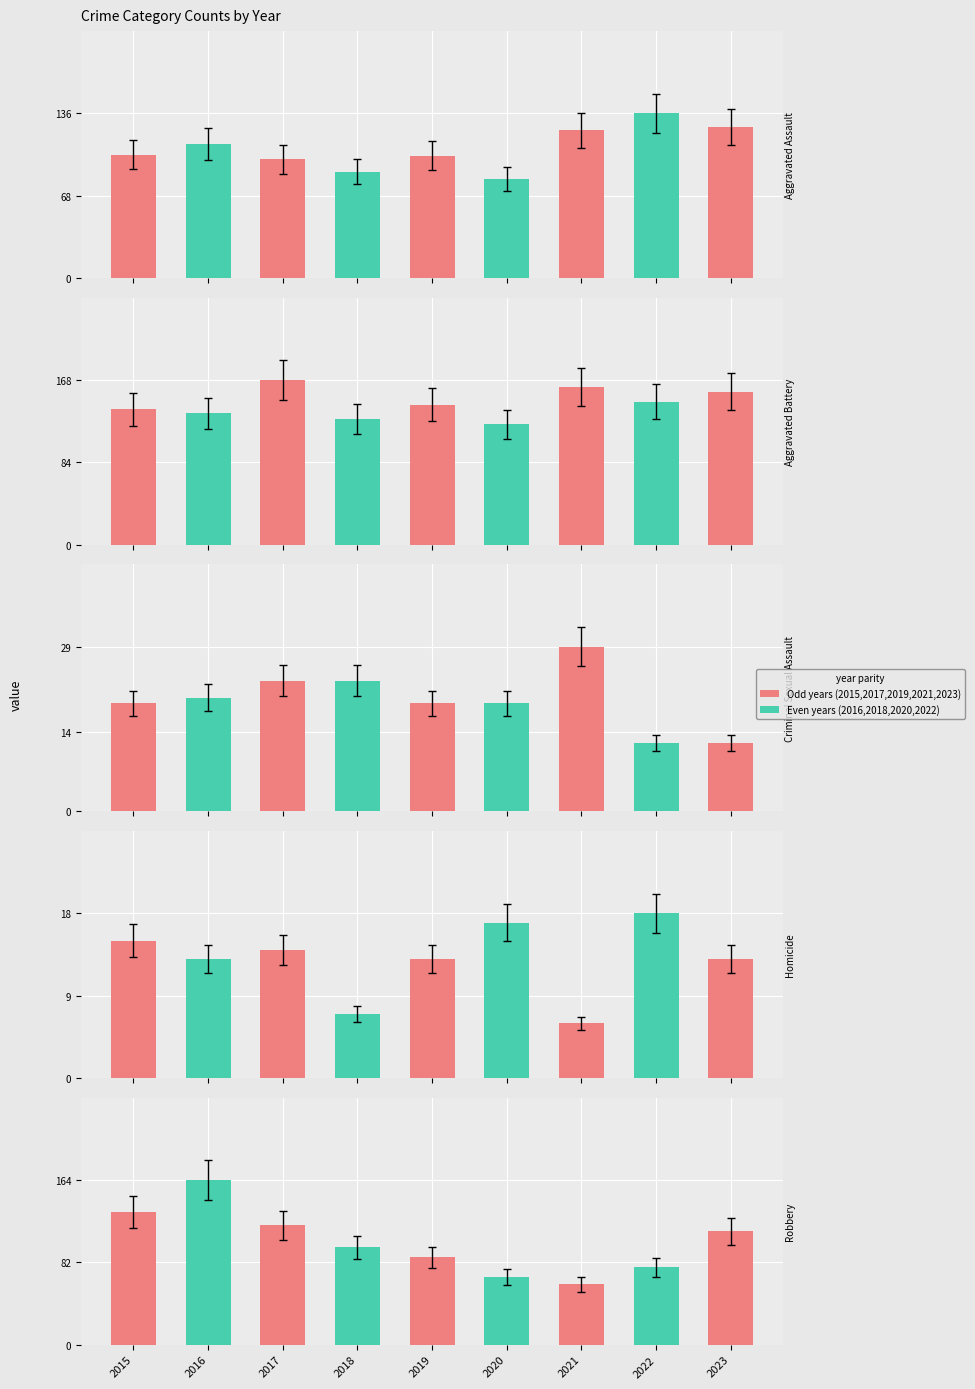

Reading right to left, what are all the values shown in this chart?

Aggravated Assault: 2023=125	2022=136	2021=122	2020=82	2019=101	2018=88	2017=98	2016=111	2015=102
Aggravated Battery: 2023=156	2022=146	2021=161	2020=123	2019=143	2018=128	2017=168	2016=134	2015=138
Criminal Sexual Assault: 2023=12	2022=12	2021=29	2020=19	2019=19	2018=23	2017=23	2016=20	2015=19
Homicide: 2023=13	2022=18	2021=6	2020=17	2019=13	2018=7	2017=14	2016=13	2015=15
Robbery: 2023=113	2022=77	2021=60	2020=67	2019=87	2018=97	2017=119	2016=164	2015=132